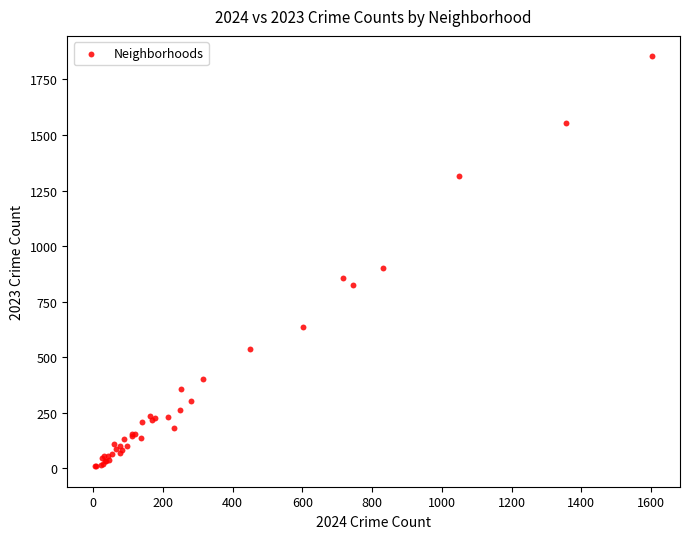

What Y value in the scatter plot is closest to 932?

901